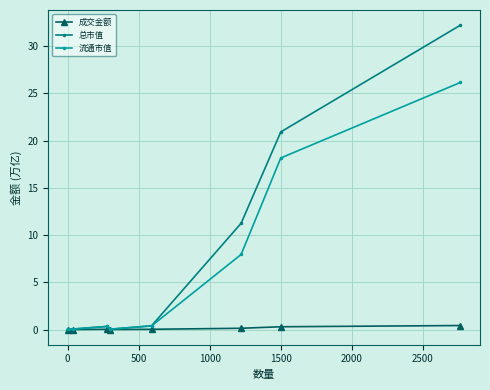

Which series has the largest total across all categories?

总市值